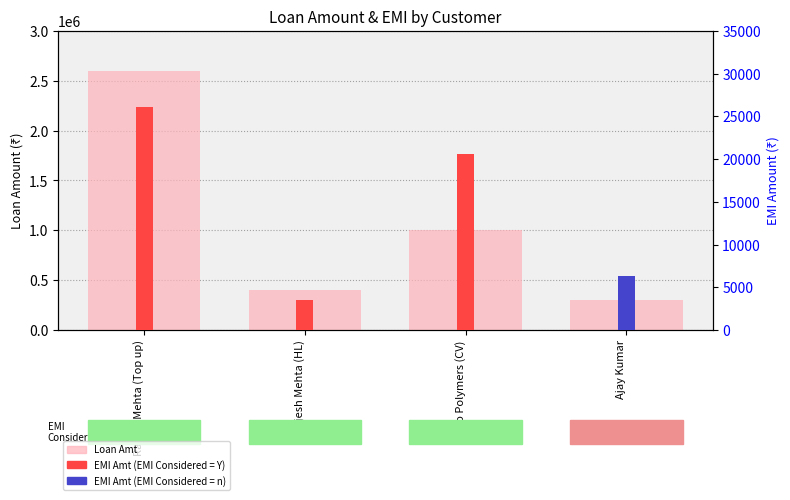

Reading right to left, what are all the values shown in this chart?

300000	1000000	400000	2600000